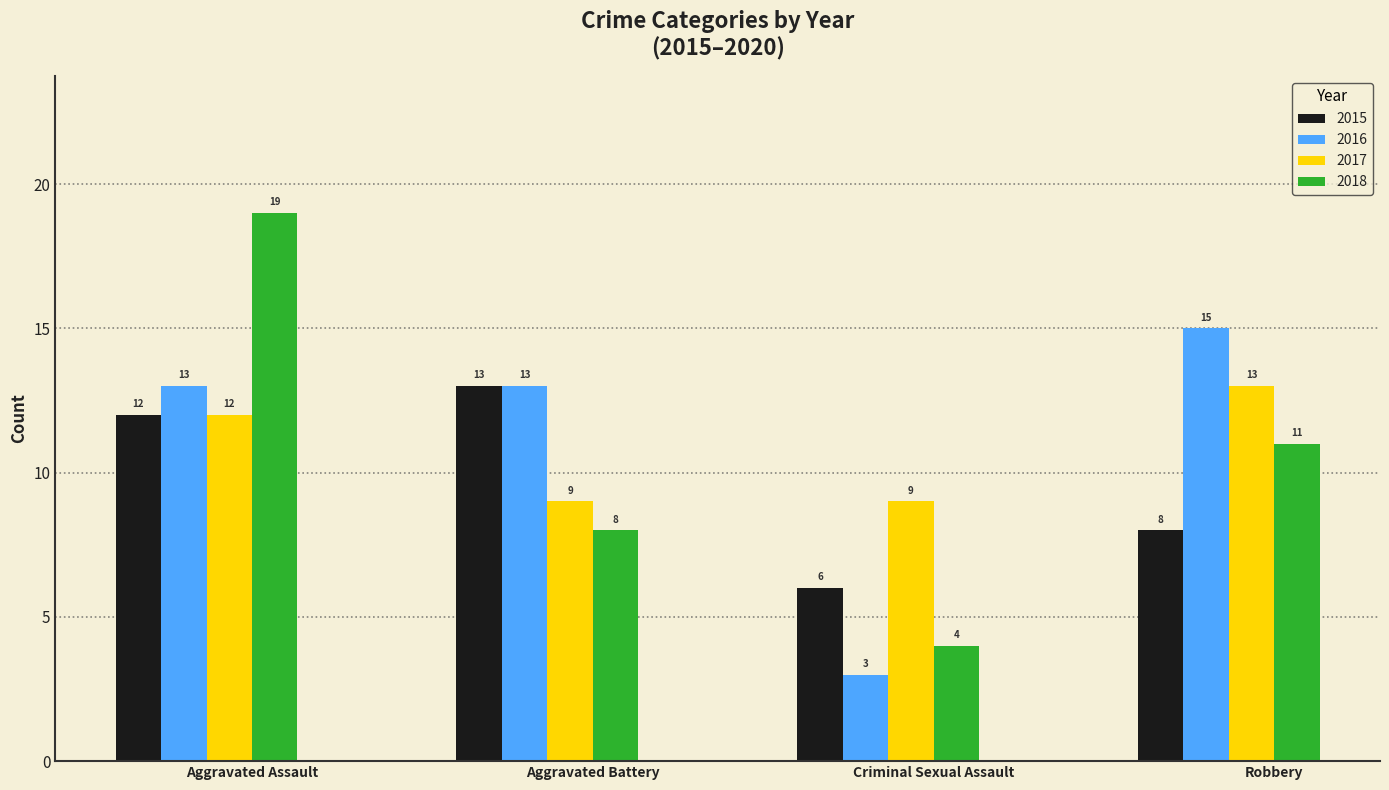

What are all the series names shown in the legend?

2015, 2016, 2017, 2018